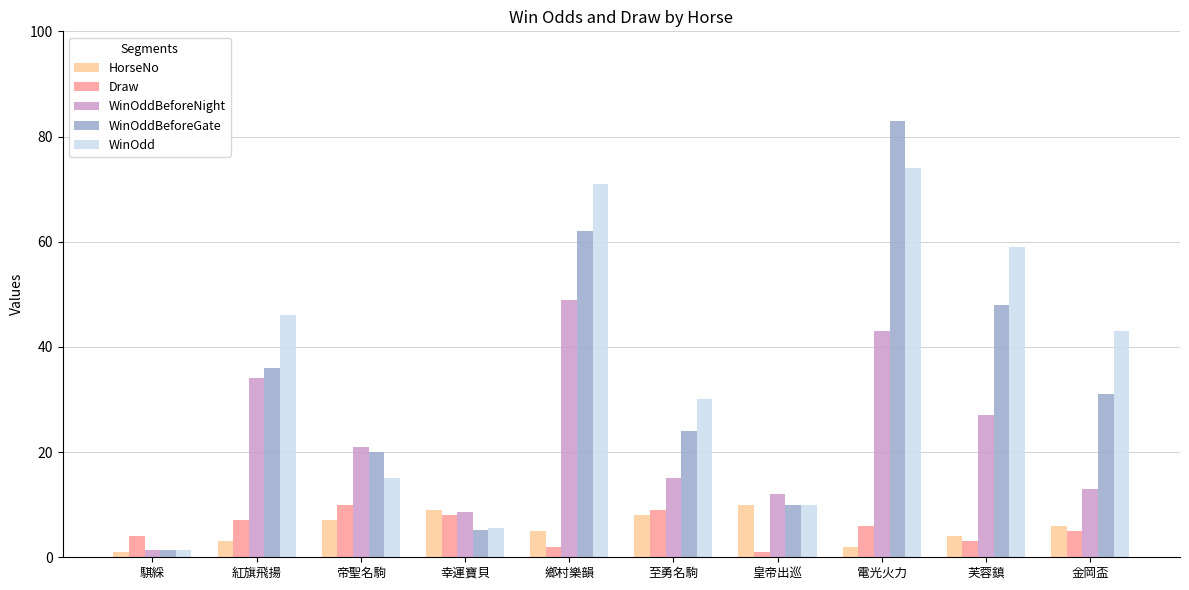

What is the label of the 6th bar from the left?

至勇名駒